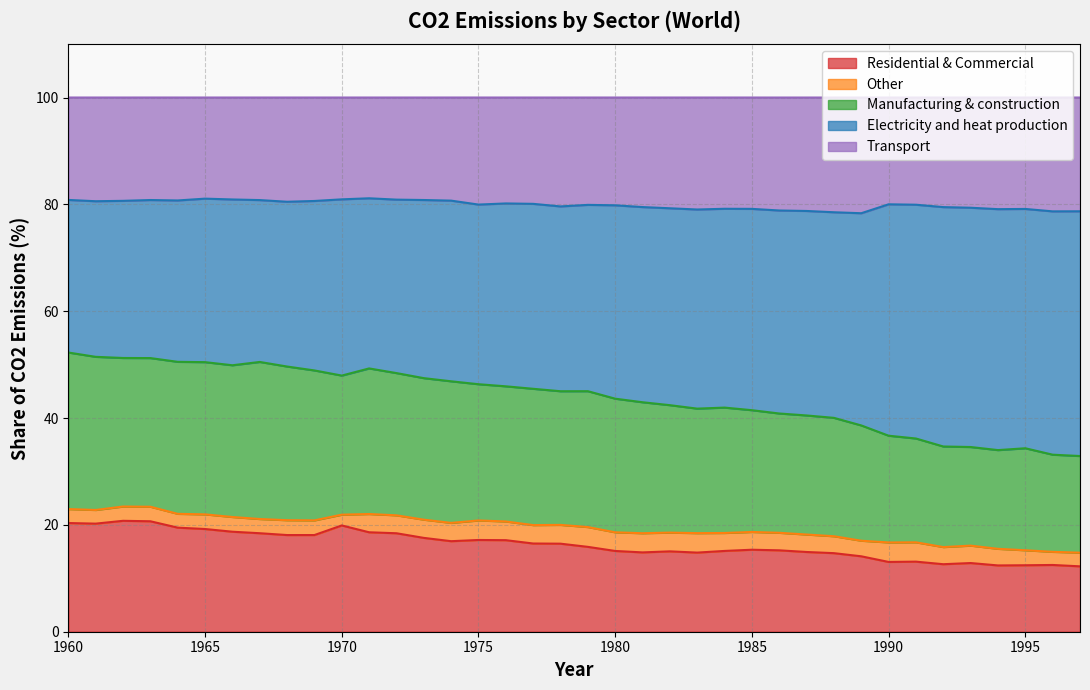

What is the difference between the Transport values at 1972 and 1979?

1.0